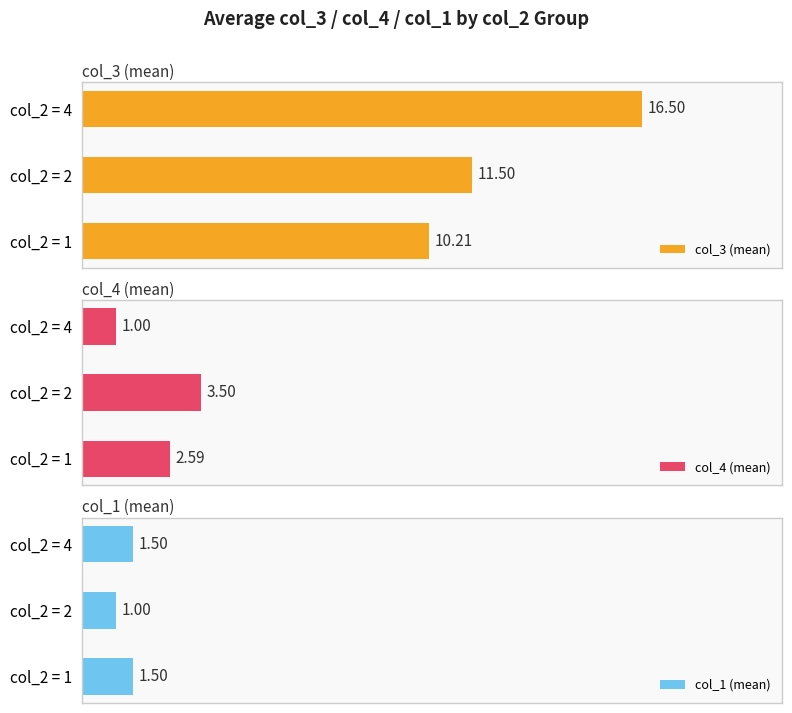

Rank the categories by col_4 (mean) value from lowest to highest.

col_2 = 4, col_2 = 1, col_2 = 2